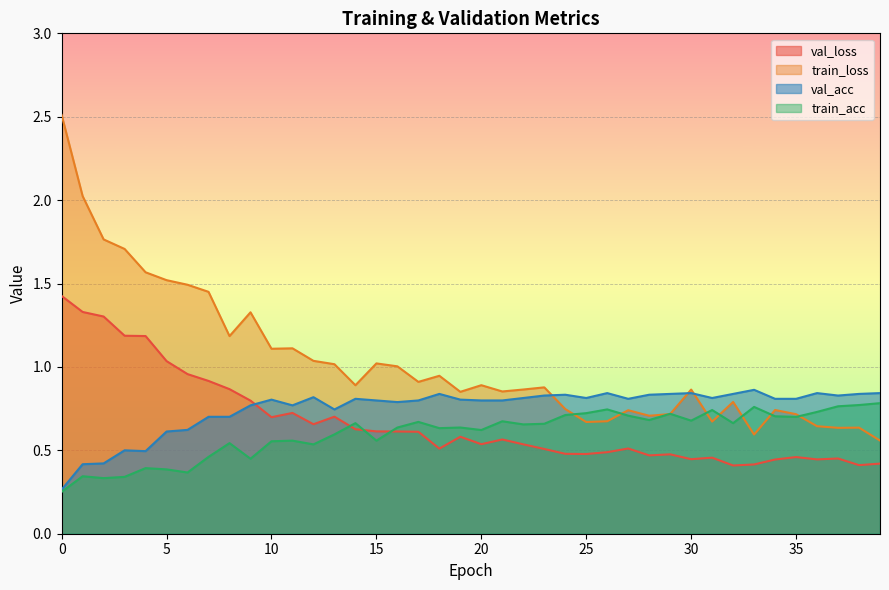

What is the value of the train_loss point at the 39th from the left?

0.6